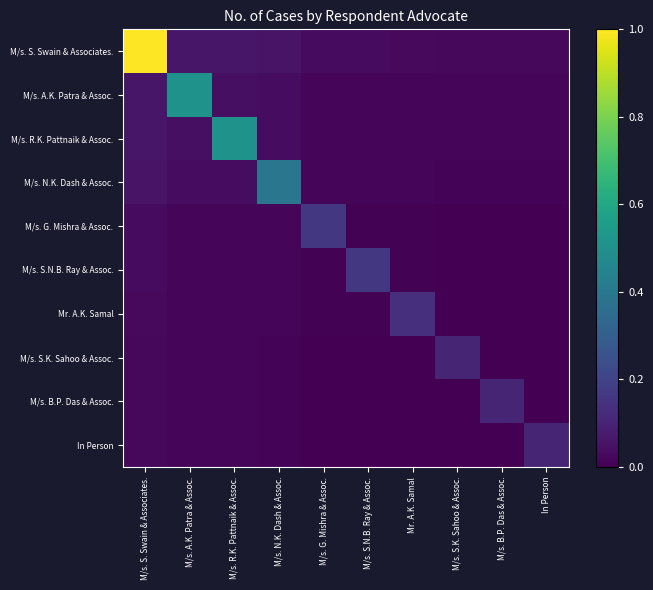

Between M/s. A.K. Patra & Assoc. and M/s. B.P. Das & Assoc., which series saw the biggest shift?

M/s. A.K. Patra & Assoc.